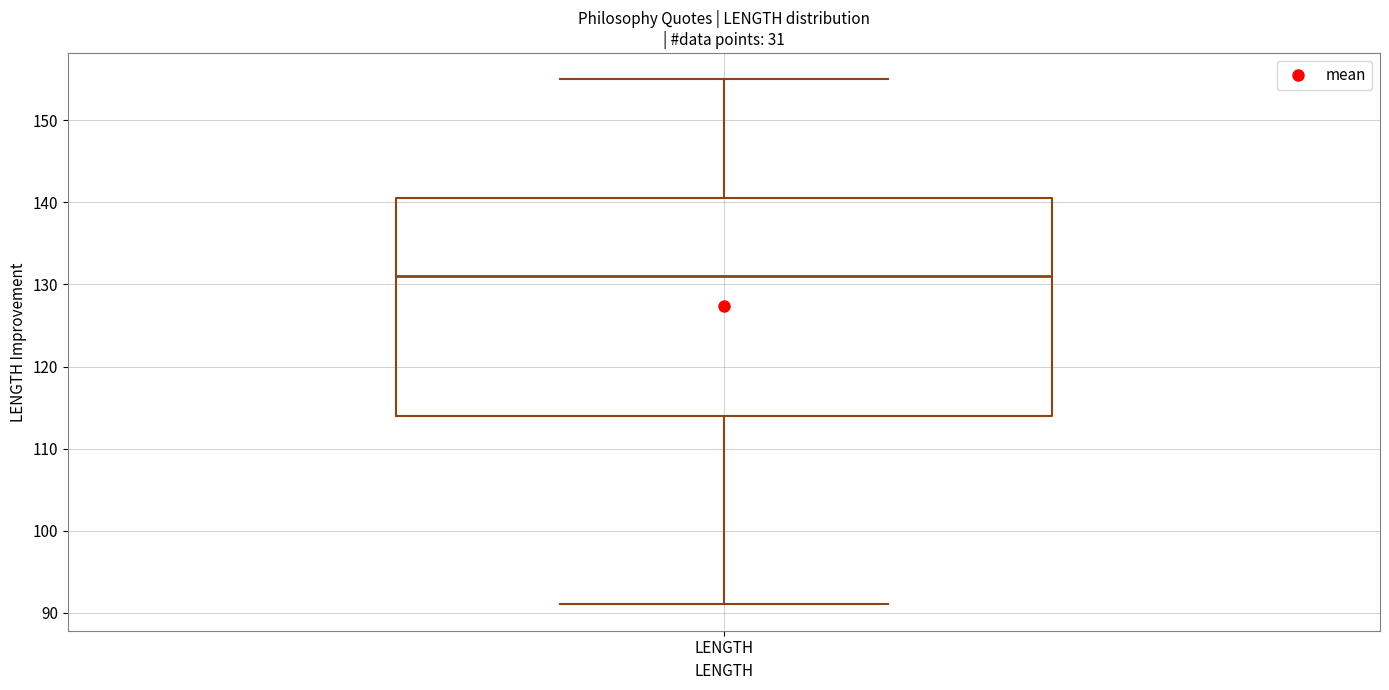

Read this box plot against the y-axis: the position of the median line, the range covered by the box, and the ends of both whiskers. The values are not printed on the chart, so give them approximately, as read against the axis.

median 131, box 114 to 141, whiskers 91 to 155